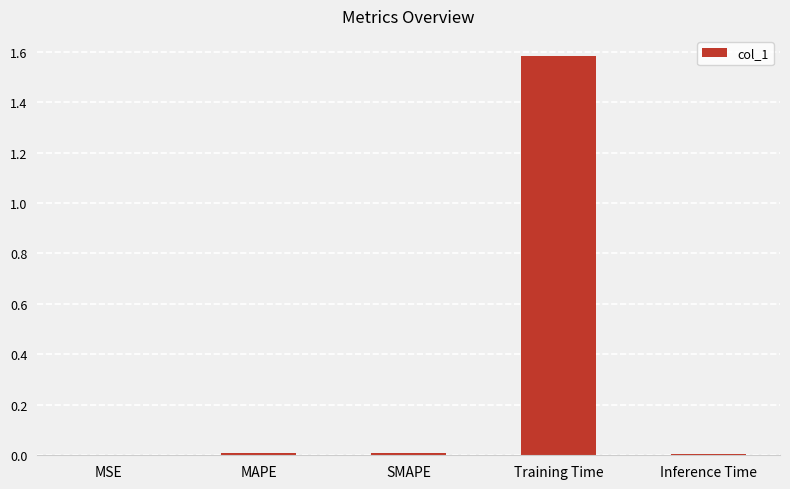

Which label corresponds to the largest value in the chart?

Training Time